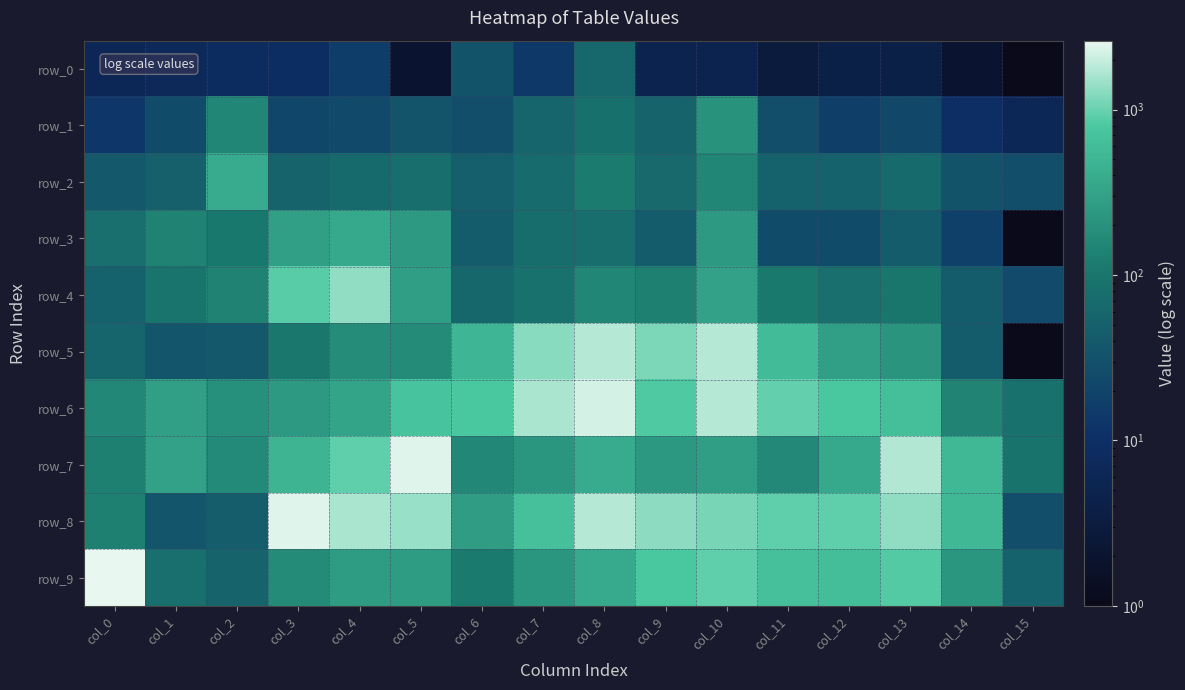

What is the difference between the row_6 values at col_9 and col_12?

51.0